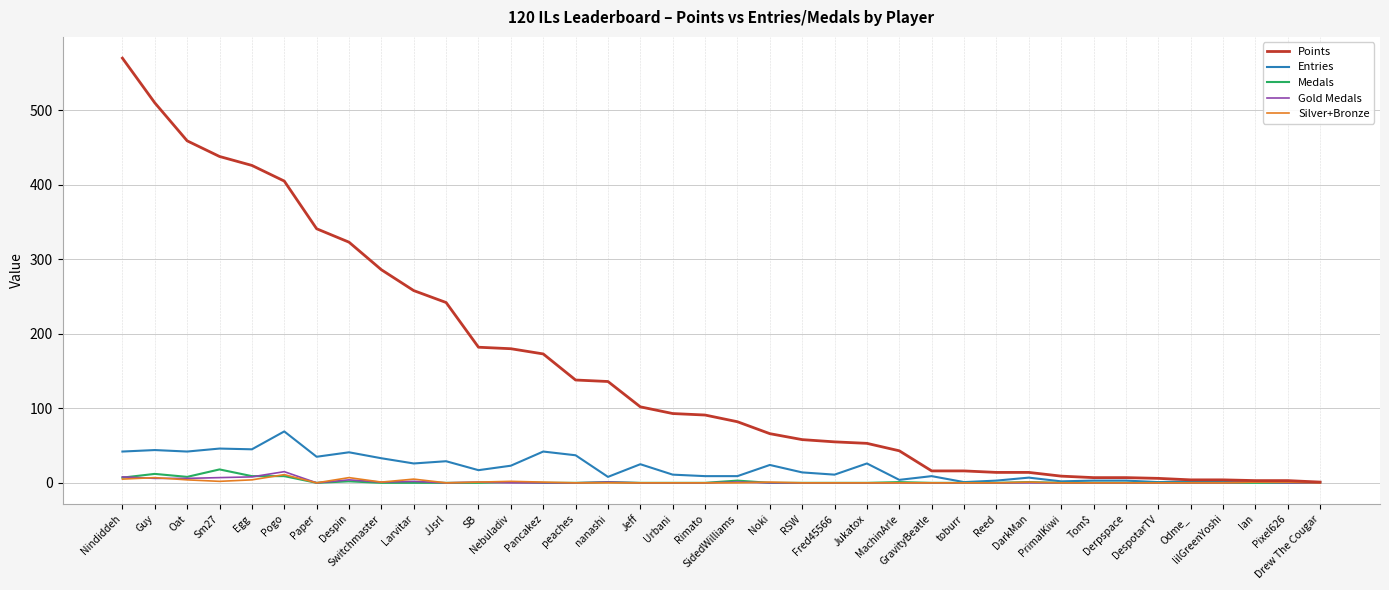

Is this an area chart (filled region under the line)?

No